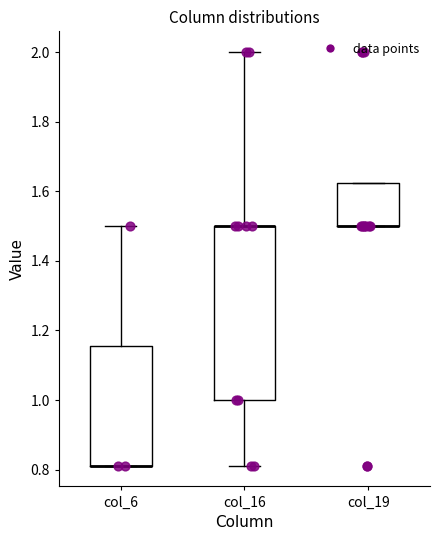

Reading left to right, read every box against the y-axis: the position of its median line, the range the box covers, and the ends of its whiskers. The values are not printed on the chart, so give them approximately, as read against the axis.

col_6: median 0.82 (drawn on the box's lower edge), box 0.82 to 1.16, whiskers 0.82 to 1.50
col_16: median 1.50 (drawn on the box's upper edge), box 1.00 to 1.50, whiskers 0.82 to 2.00
col_19: median 1.50 (drawn on the box's lower edge), box 1.50 to 1.62, whiskers 1.50 to 1.62